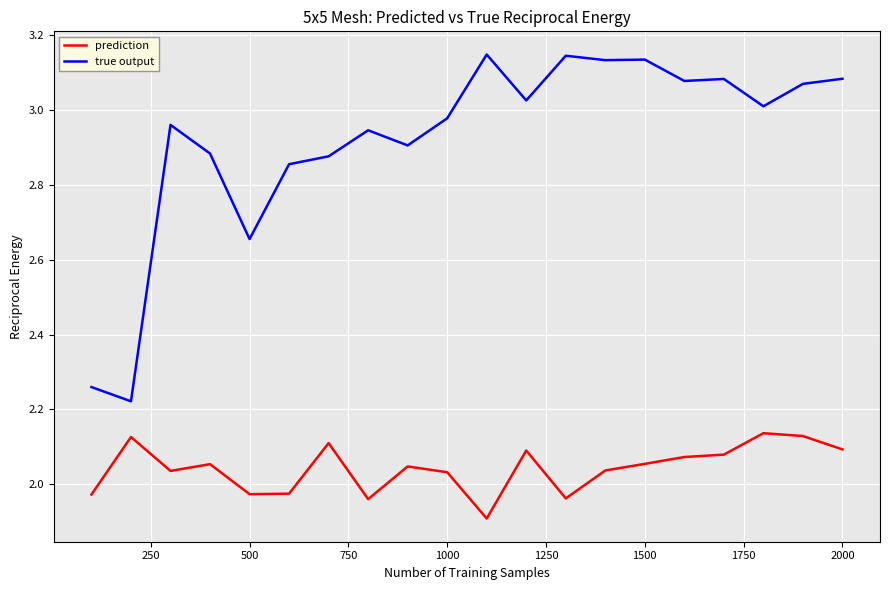

Which series has the widest spread of values?

true output